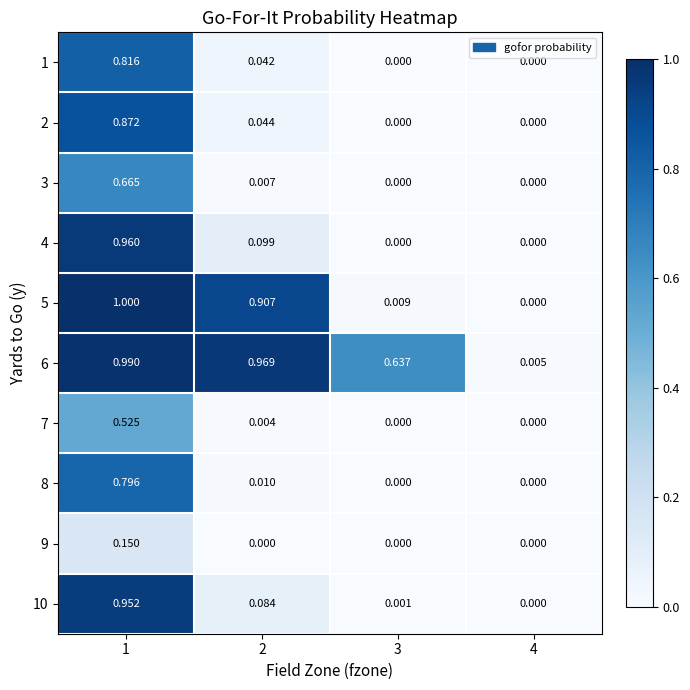

Is the value of 6 at 4 greater than the value of 8 at 4?

Yes